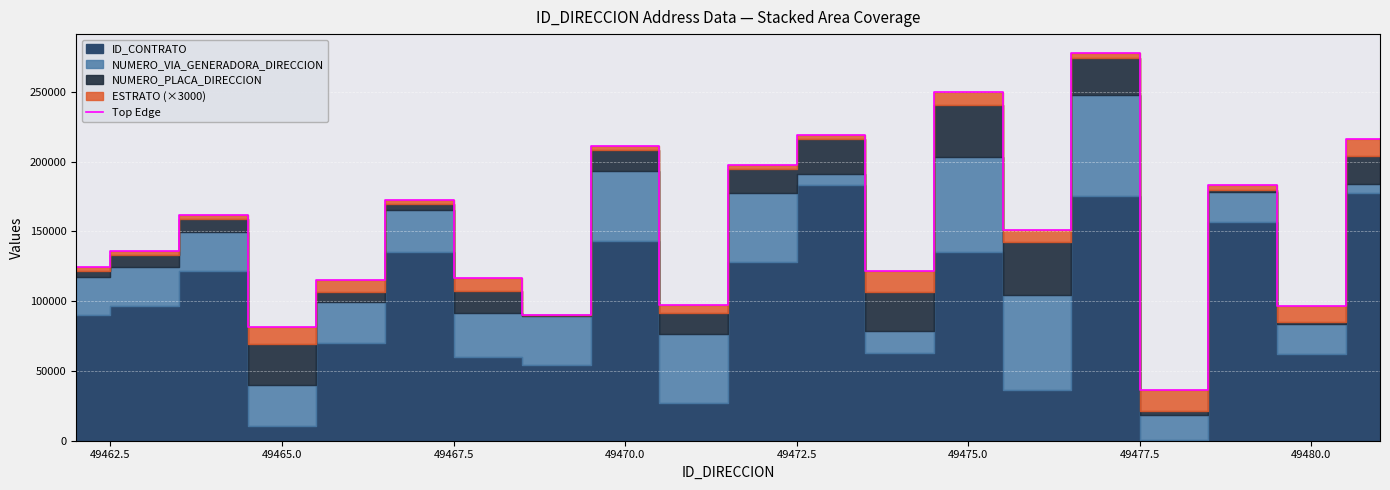

What is the average value?

152760